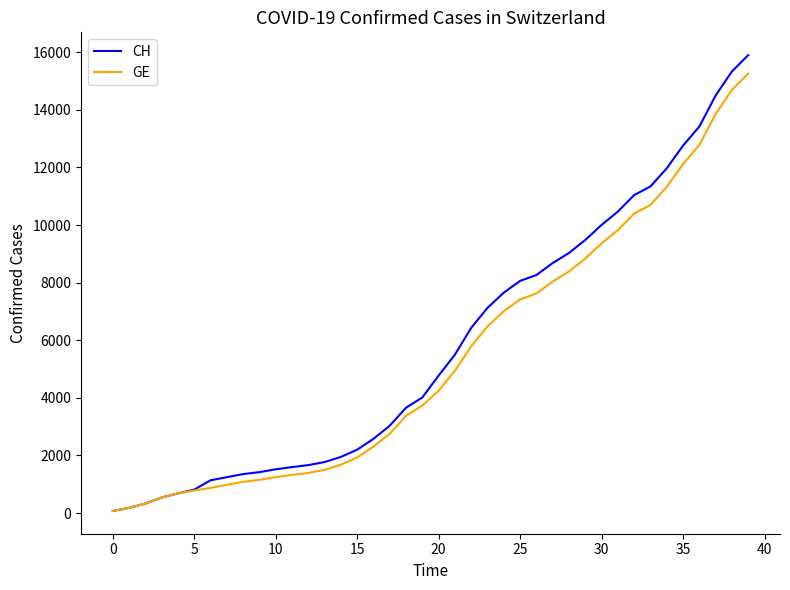

Which series has the largest range (max minus min)?

CH